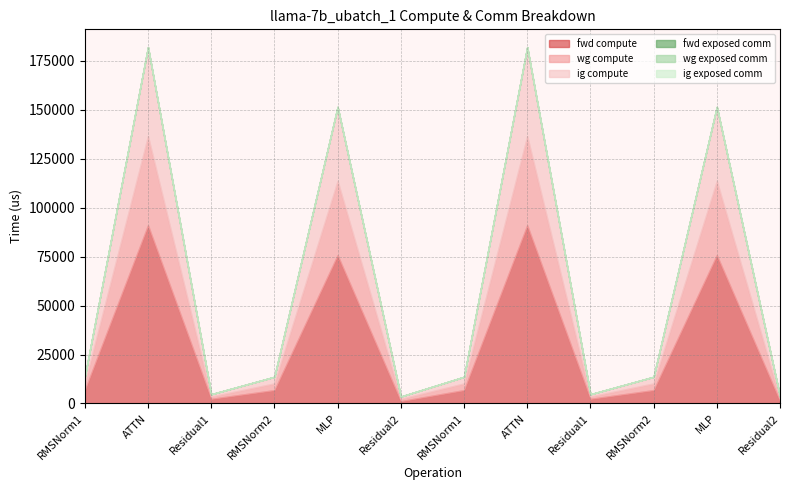

True or false: fwd exposed comm and ig compute cross at least once.

False